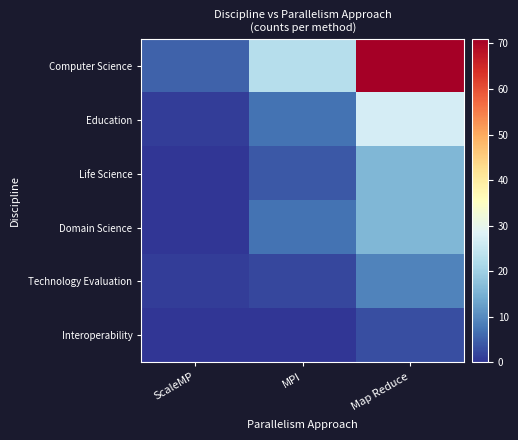

Reading right to left, extract all data points from this chart.

Computer Science: Map Reduce=71	MPI=23	ScaleMP=5
Education: Map Reduce=27	MPI=7	ScaleMP=1
Life Science: Map Reduce=16	MPI=4	ScaleMP=0
Domain Science: Map Reduce=16	MPI=7	ScaleMP=0
Technology Evaluation: Map Reduce=9	MPI=2	ScaleMP=1
Interoperability: Map Reduce=3	MPI=0	ScaleMP=0